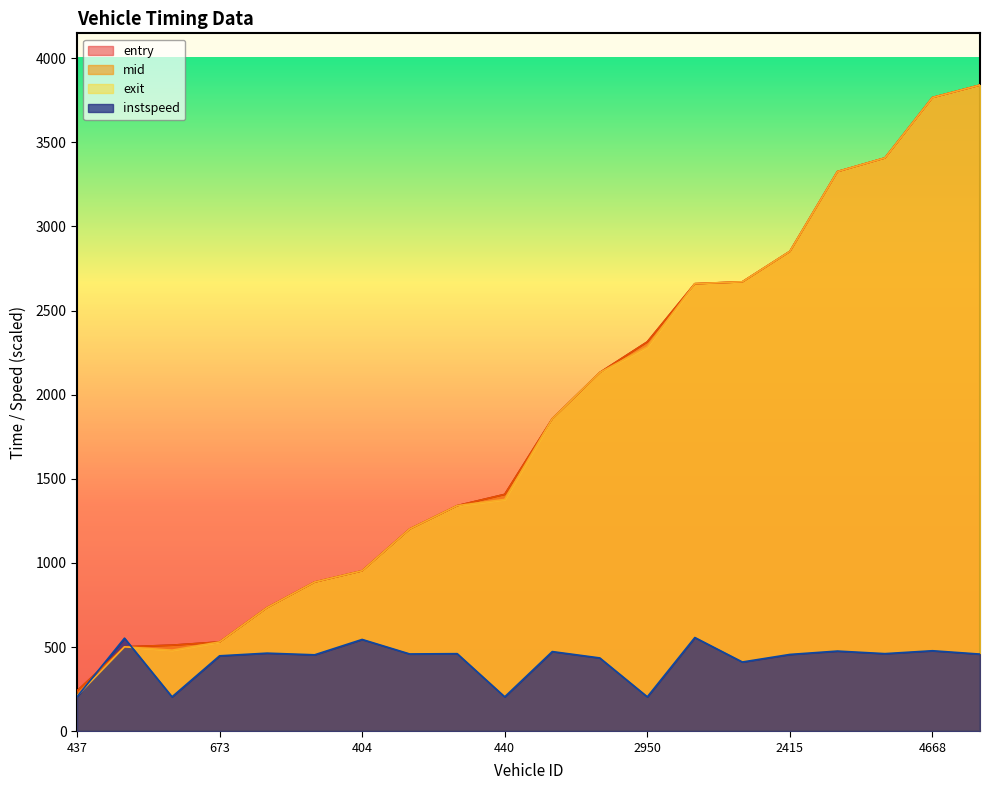

True or false: exit has more than 0 points higher than both neighbors.

True